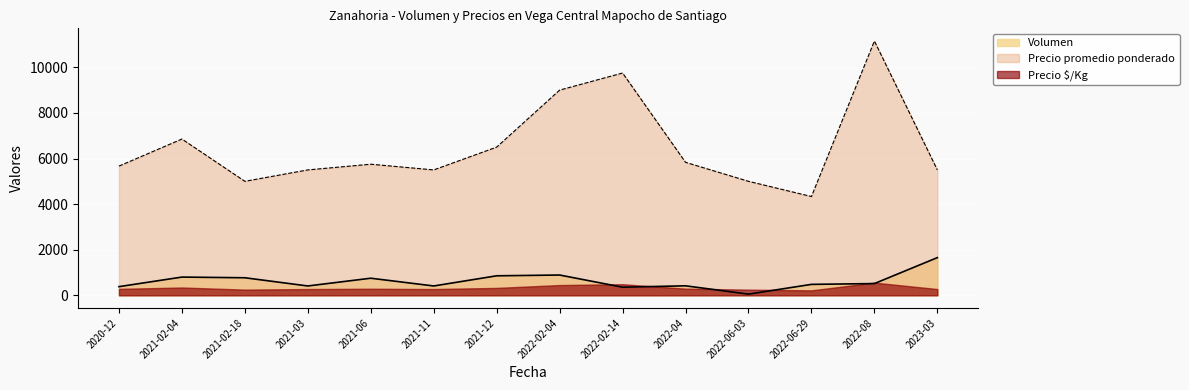

What is the average value of the Volumen series?

624